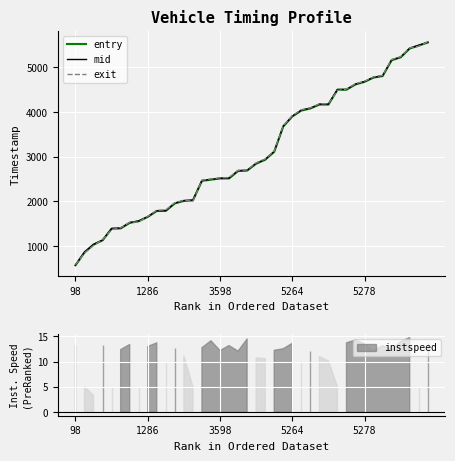

What is the difference between the exit values at 7 and 15?

959.0